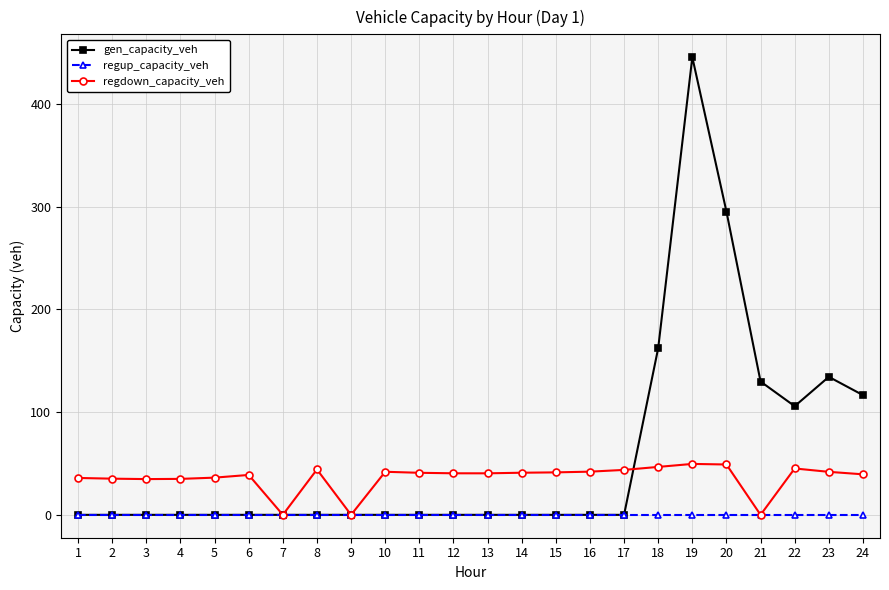

What is the highest value of the gen_capacity_veh series?

445.6